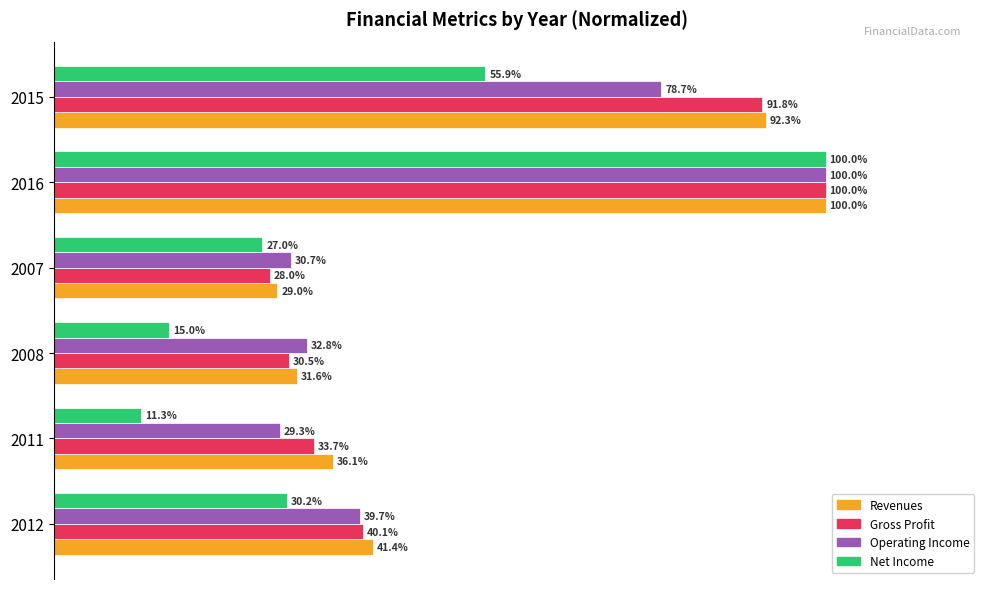

Is the value of Gross Profit at 2015 greater than the value of Net Income at 2008?

Yes